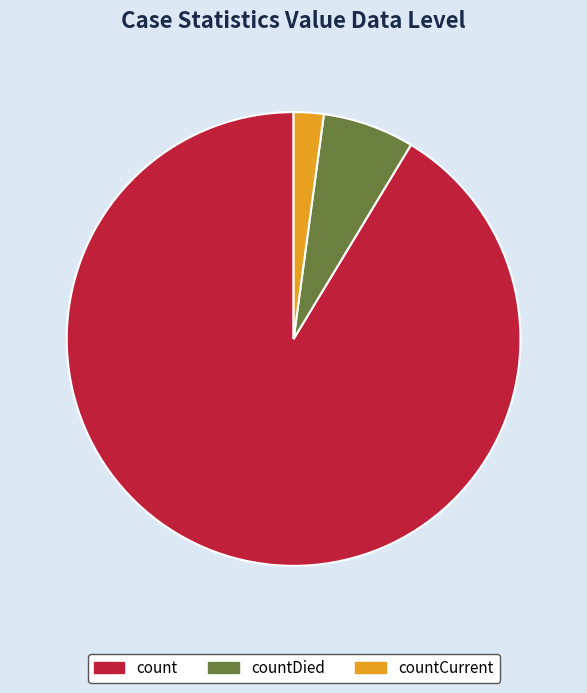

Which has a higher value, countDied or count?

count